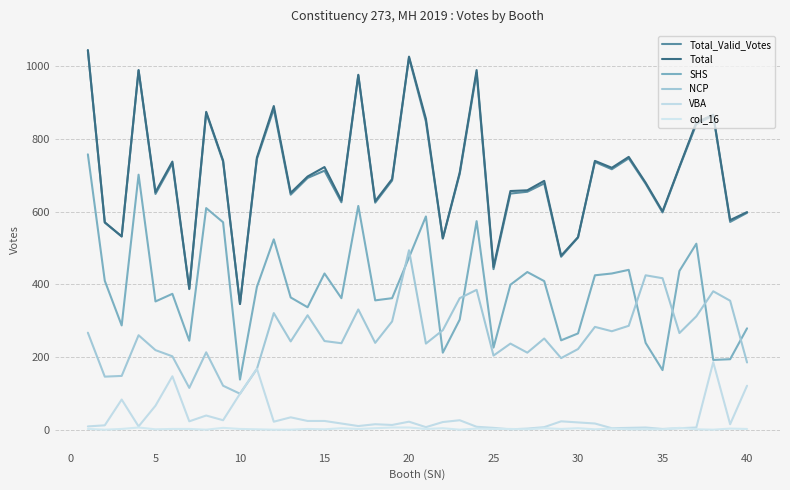

Does the chart have visible grid lines?

Yes